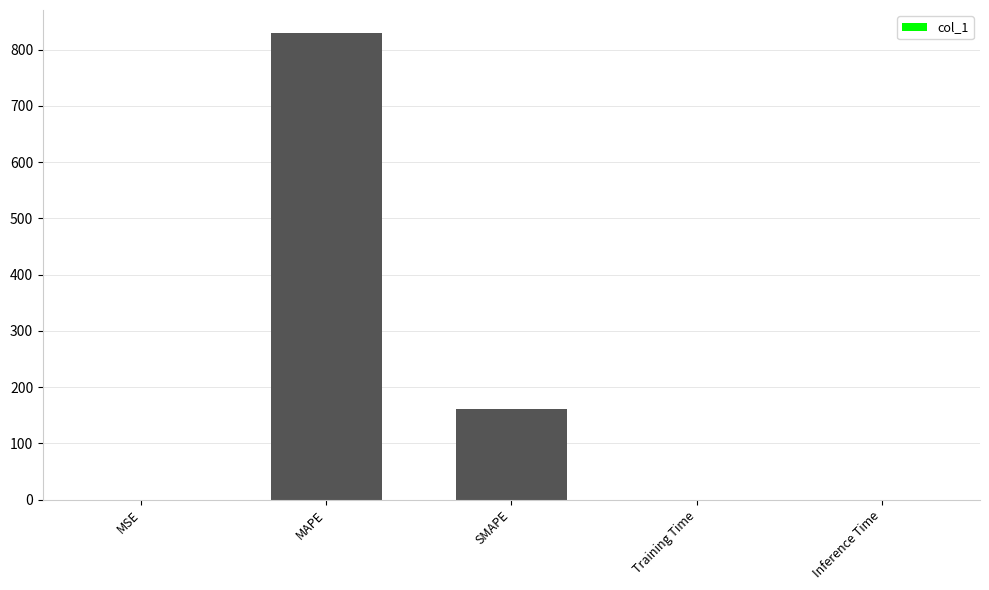

Which has a higher value, Inference Time or SMAPE?

SMAPE